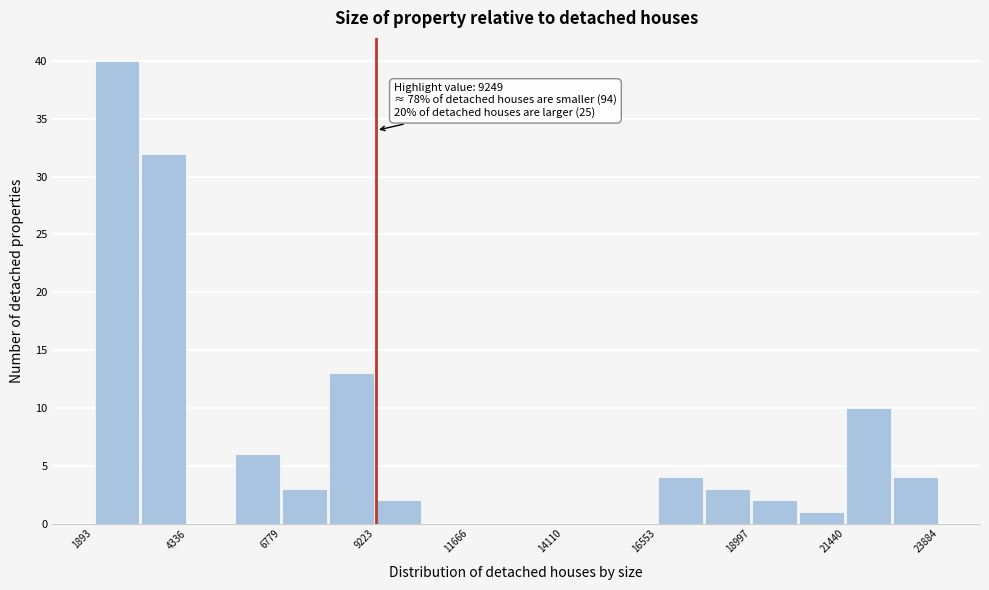

Around what value on the x-axis is the tallest bar? Give the approximate position of its centre, as read against the axis.

2500